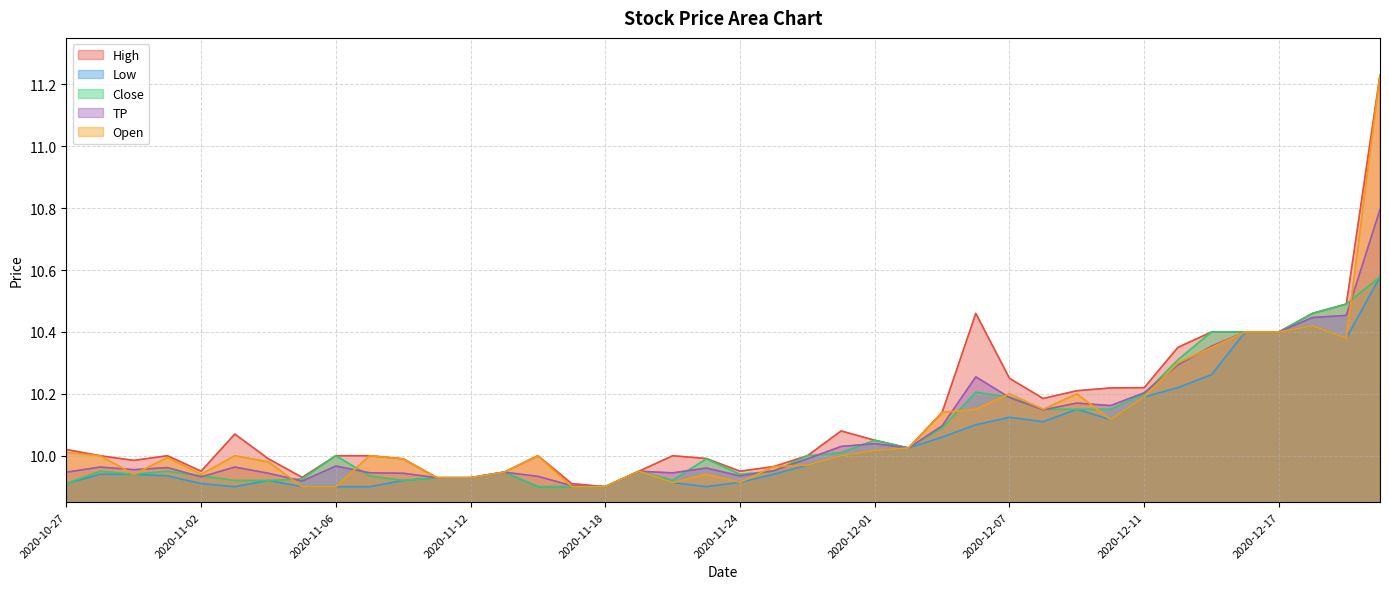

Does the chart have visible grid lines?

Yes